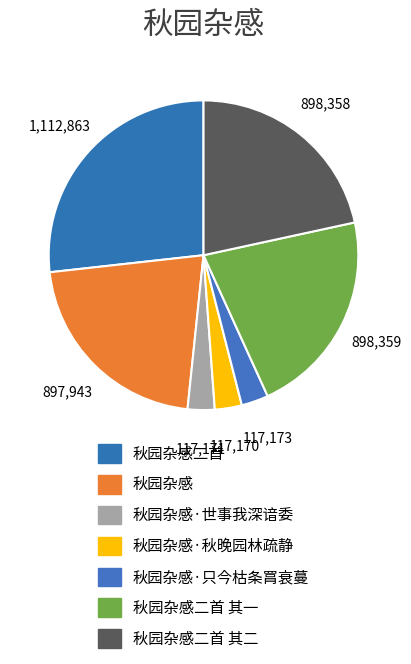

Which slice is the largest?

秋园杂感二首